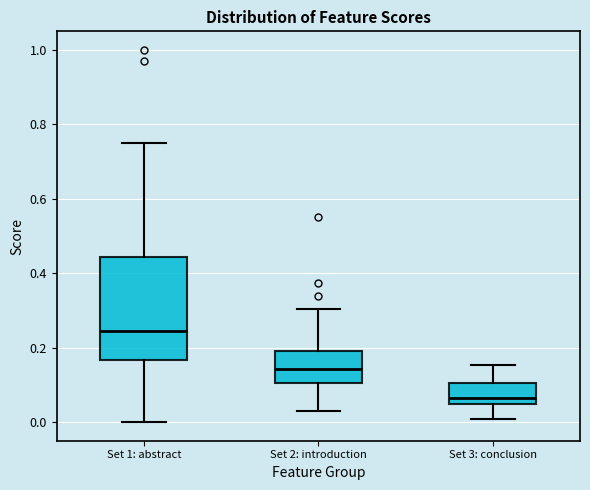

Which box's median line is the lowest?

Set 3: conclusion